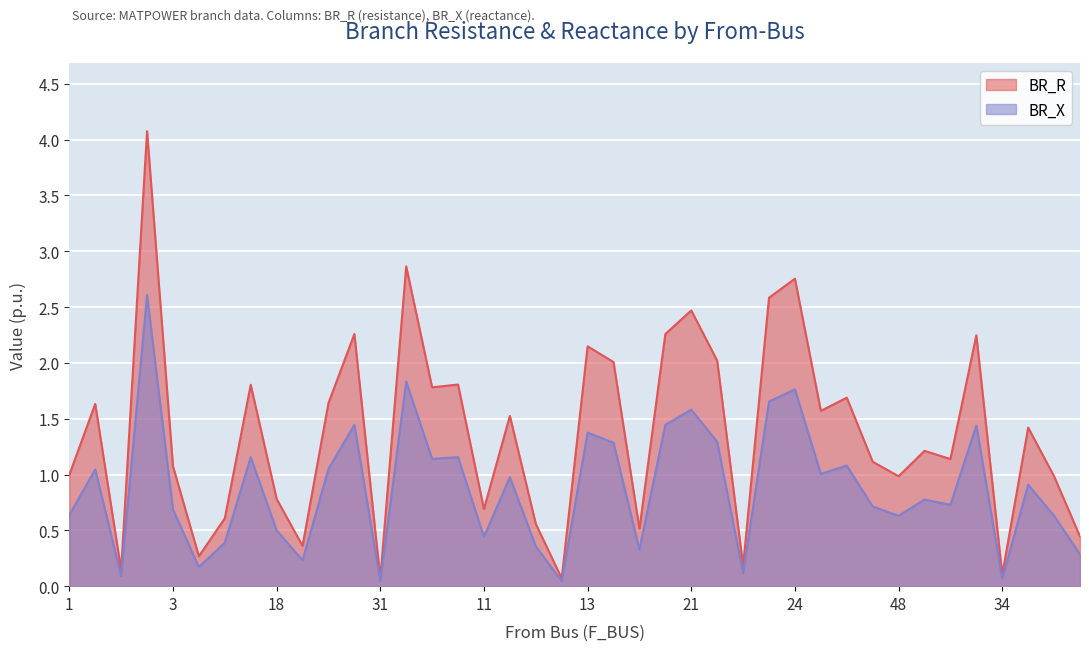

Rank the series at 9 from highest to lowest value.

BR_R, BR_X